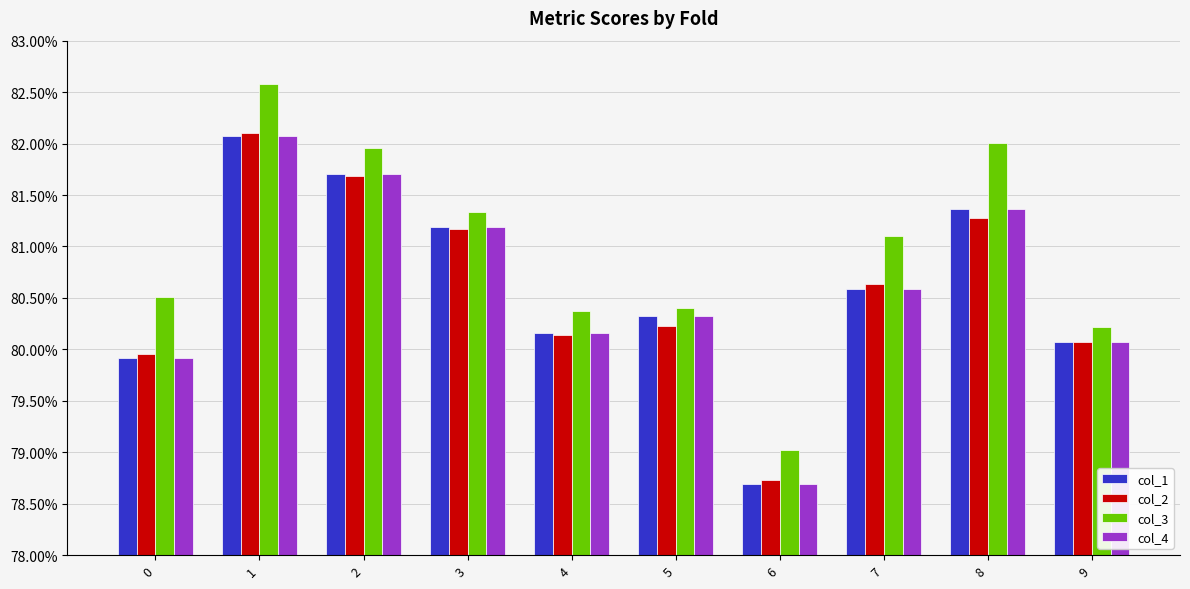

Which label corresponds to the largest value in the chart?

1